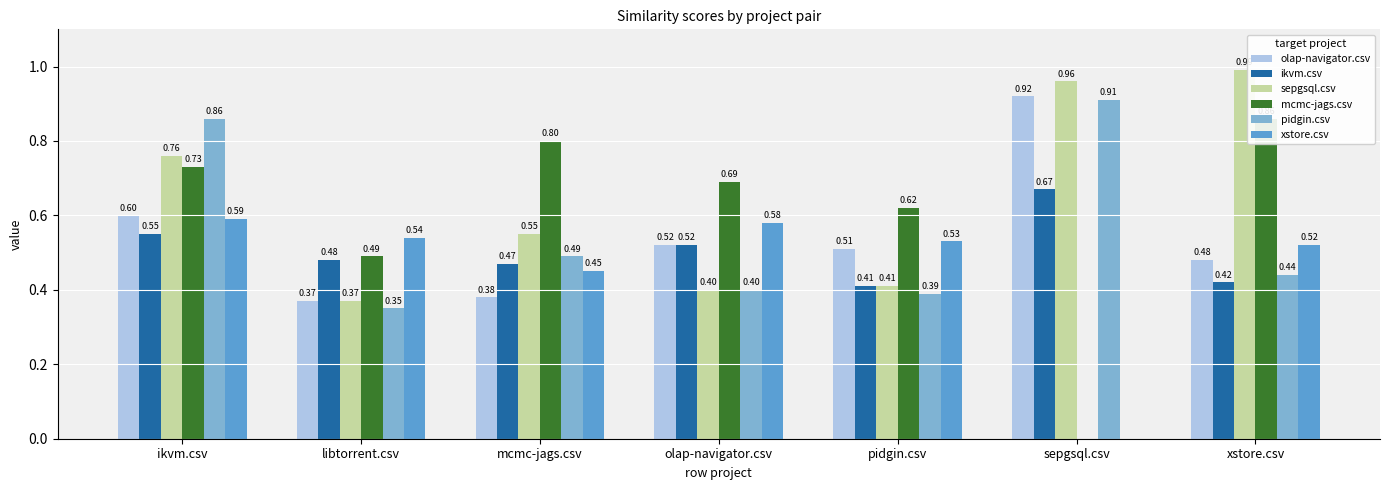

Is it true that sepgsql.csv equals 0.4 at libtorrent.csv?

True